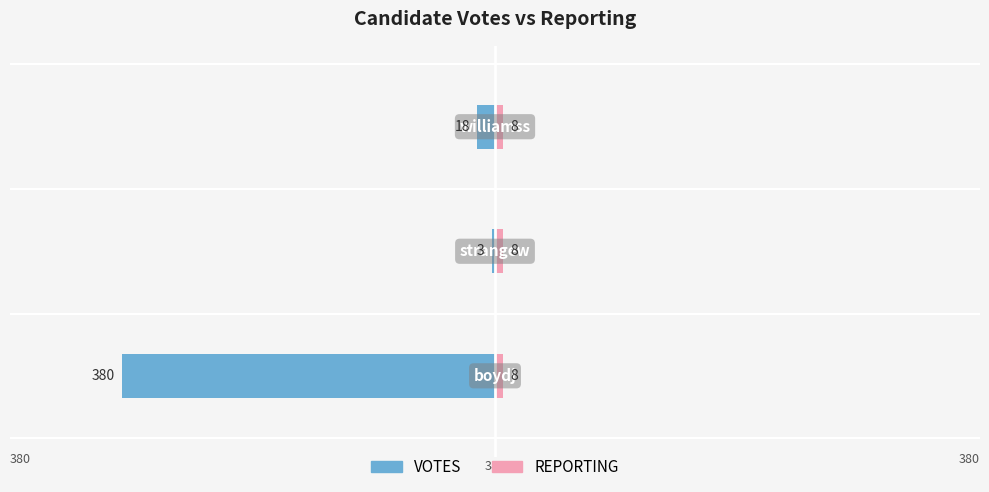

The value of REPORTING at 0 is 0.6. True or false?

False